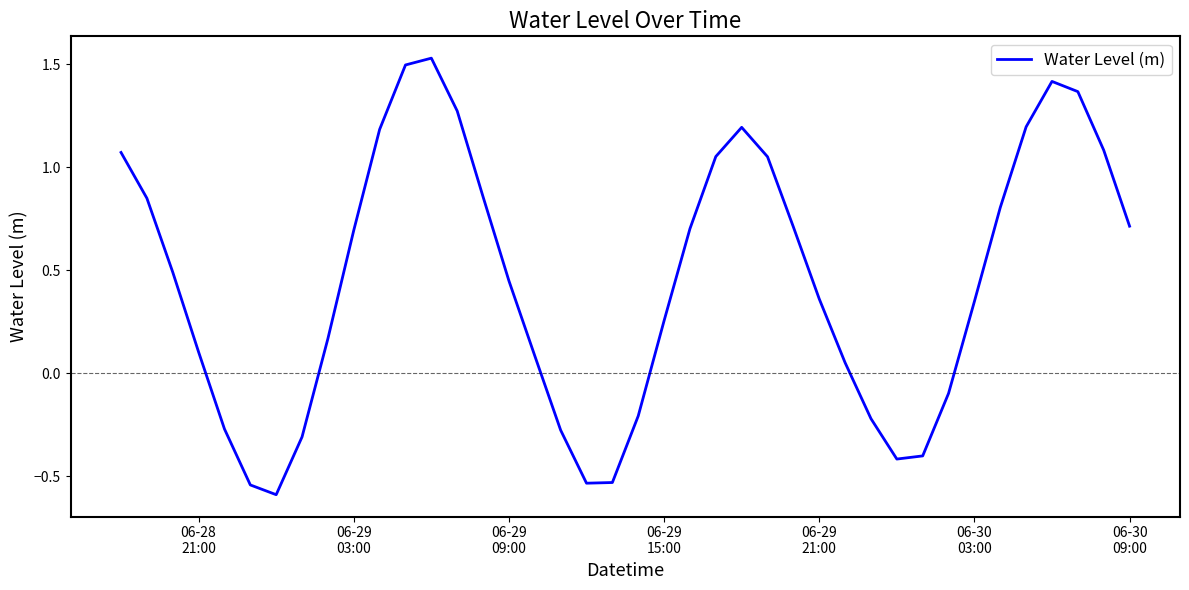

True or false: the data has more than 0 interior local peaks.

True